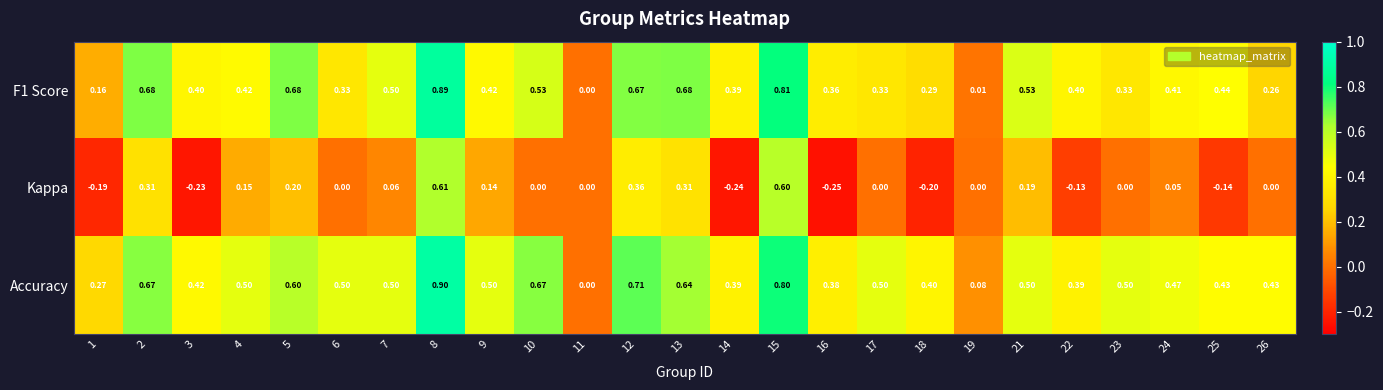

Which series changed the most between 1 and 26?

Kappa